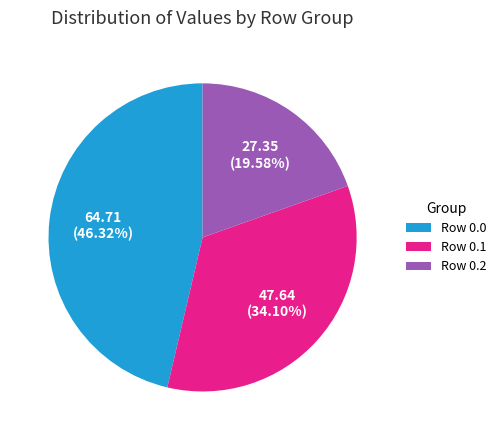

Combined, do Row 0.0 and Row 0.2 account for over 50%?

Yes